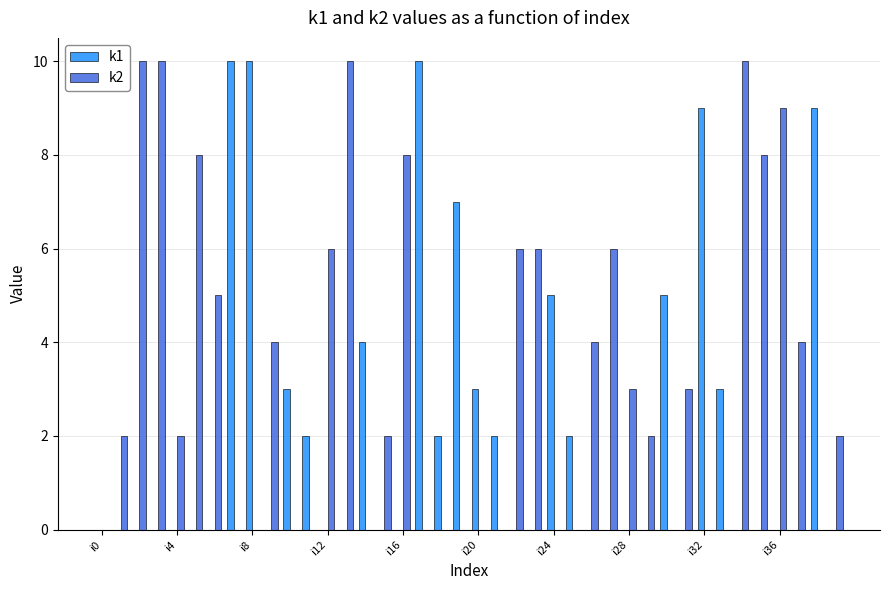

Which series has the largest total across all categories?

k2